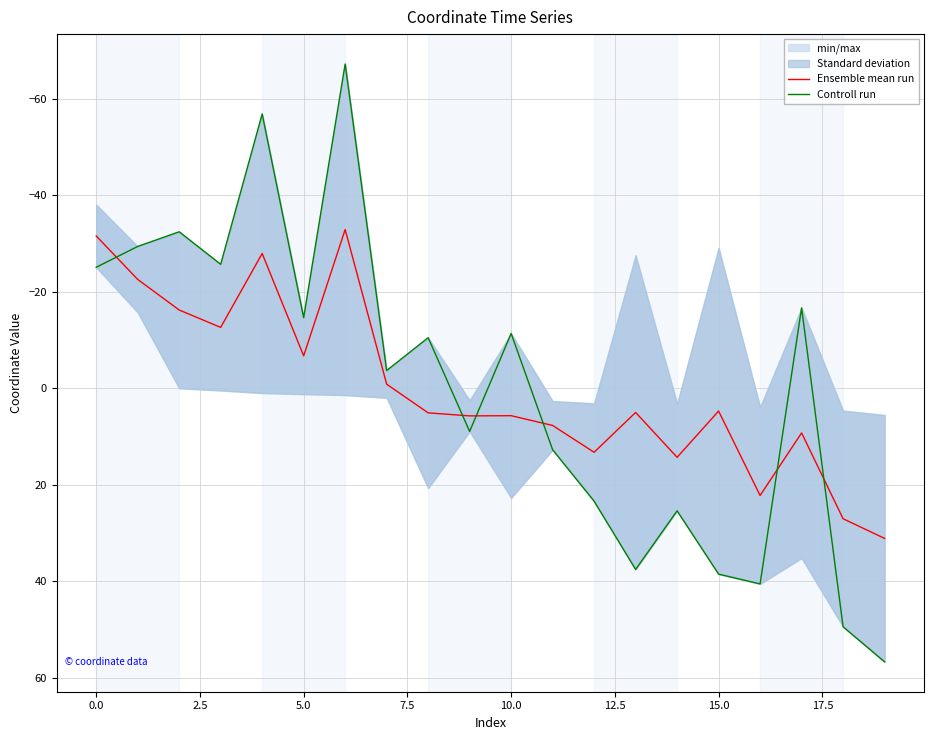

What is the lowest value of the Ensemble mean run series?

-32.9